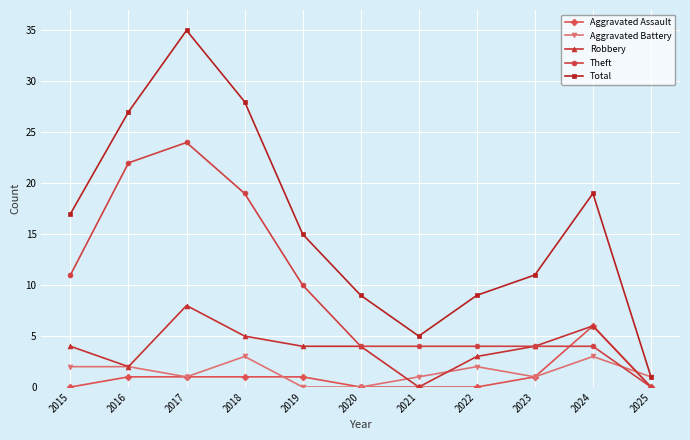

What is the difference between the highest and lowest values at 2025?

1